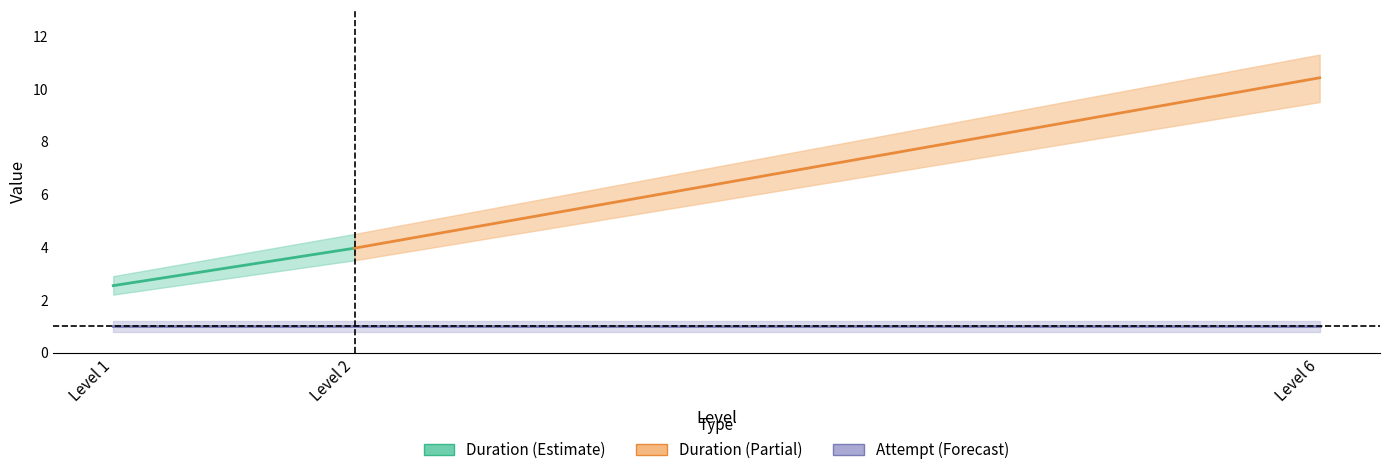

The Attempt series shows 1.0 at 2. True or false?

True